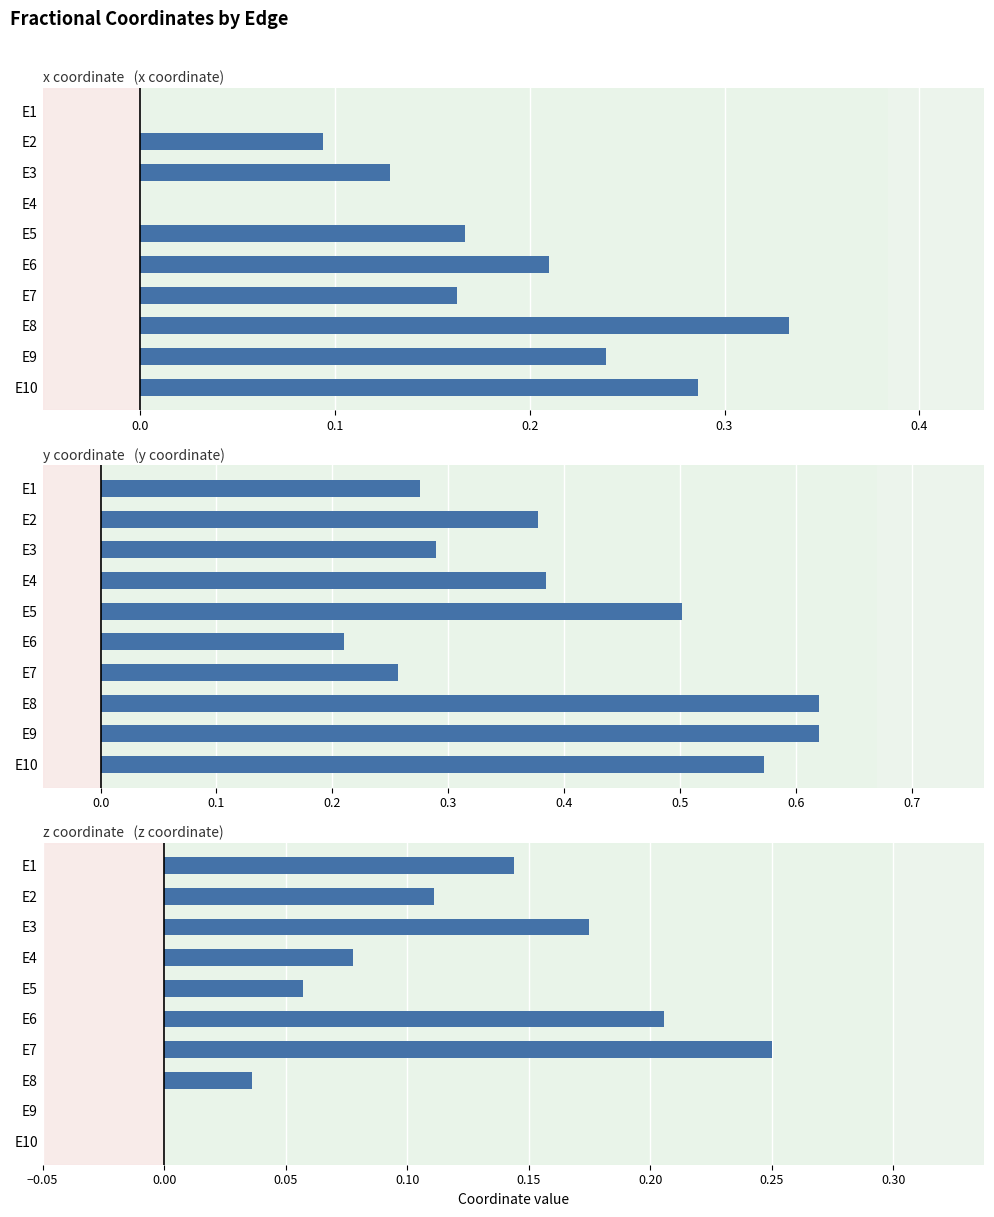

The value of y at E2 is 0.4. True or false?

True